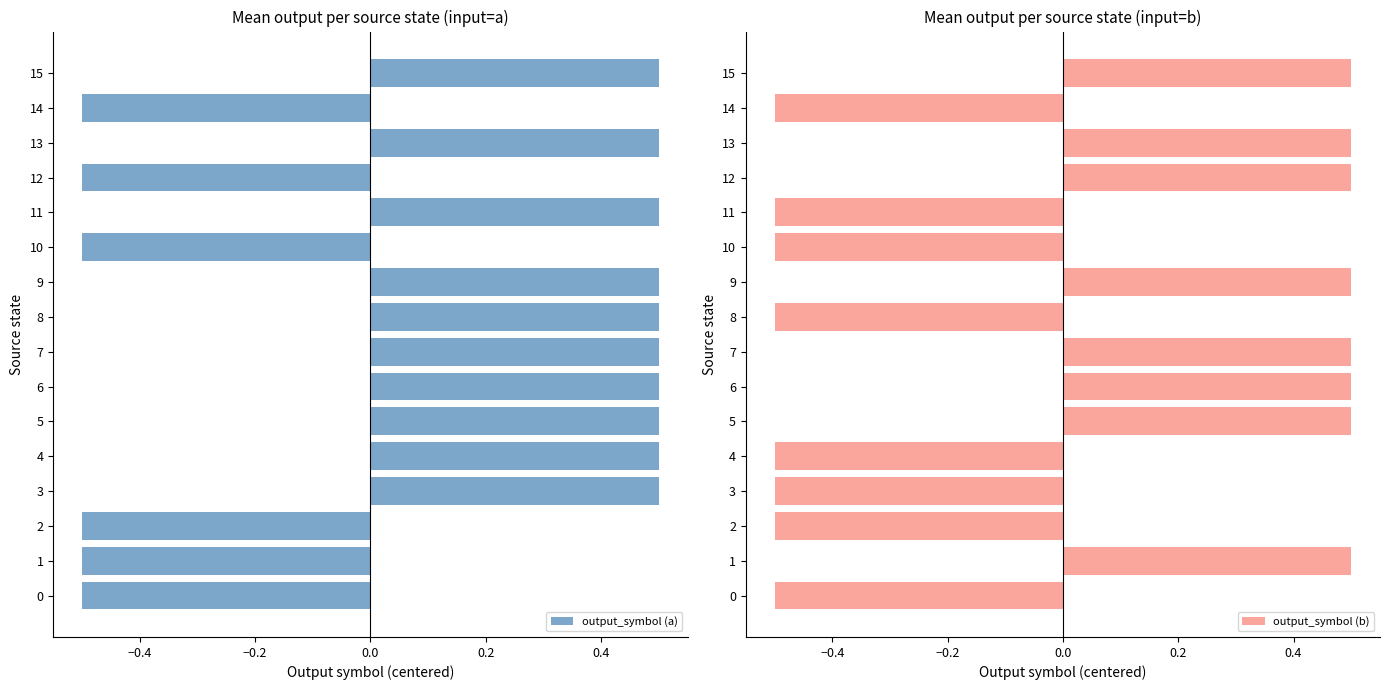

How many bars are there in each group?

2